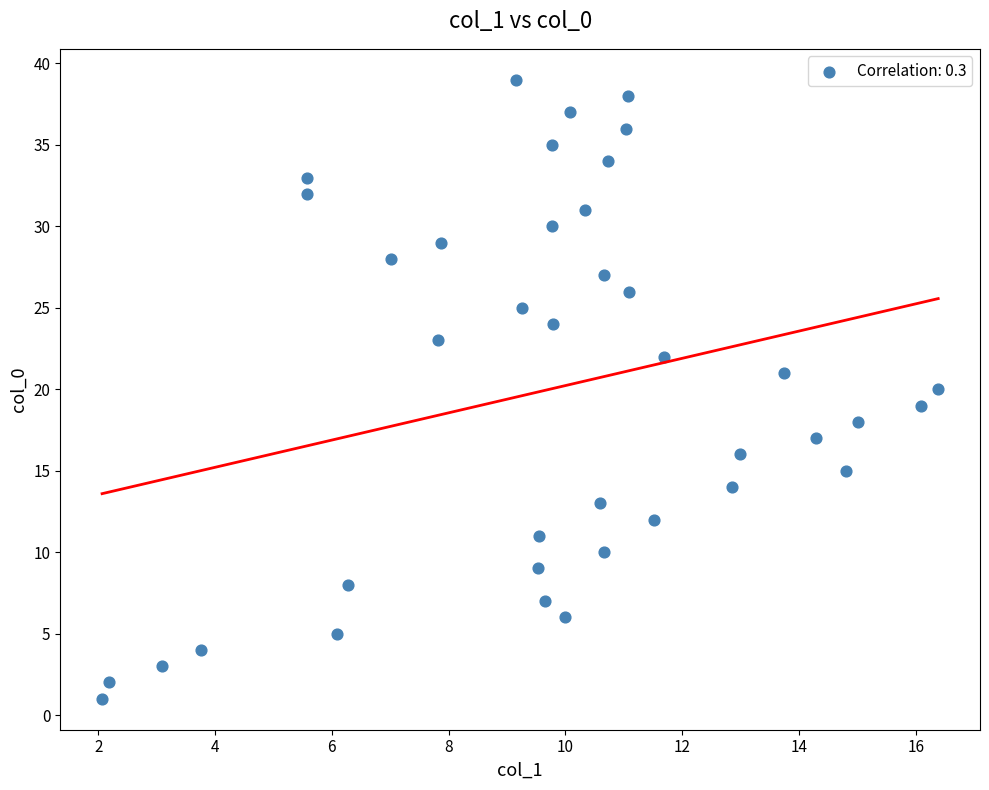

What is the range of Y values (max minus min)?

38